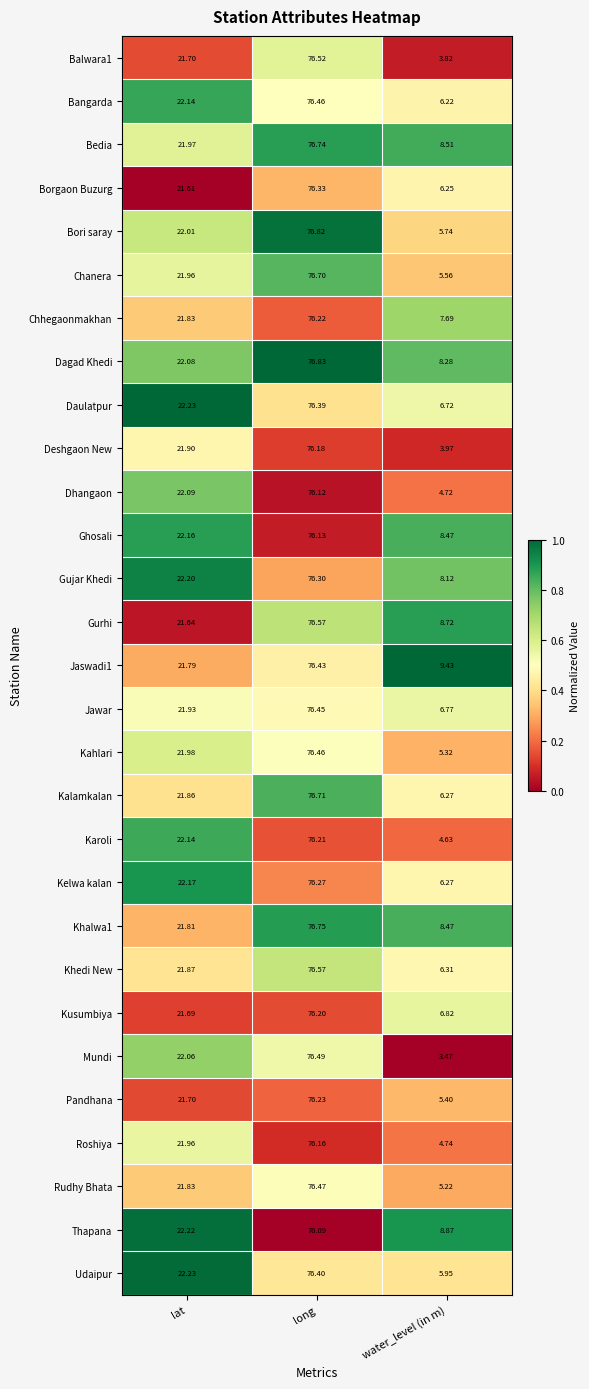

List the labels in order of Khedi New value, largest first.

long, lat, water_level (in m)